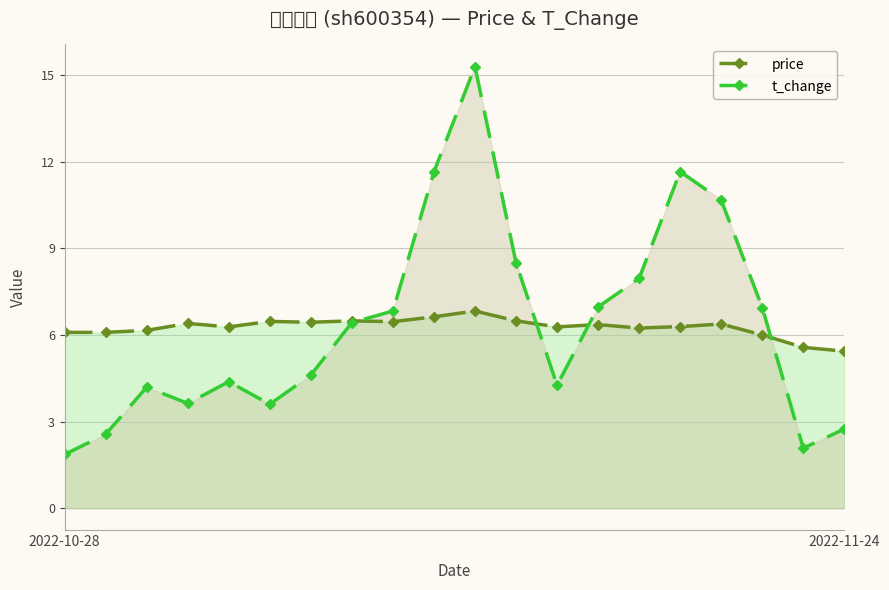

At which label is t_change closest to 8?

14